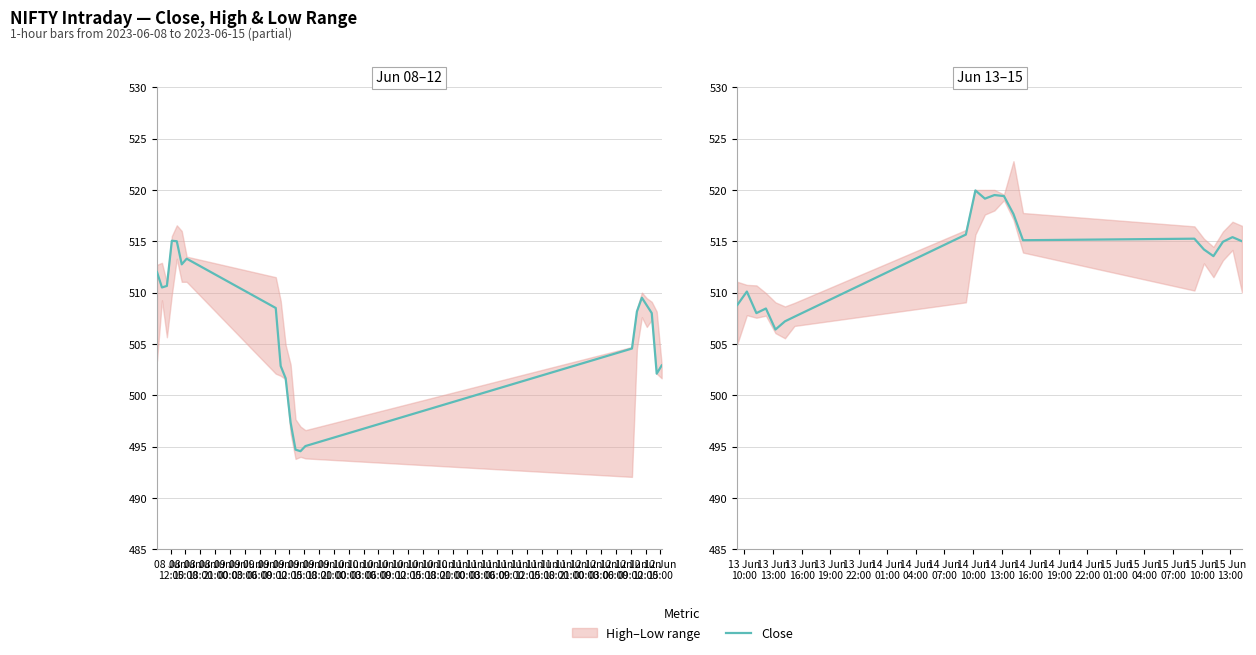

What is the change in value from 09 Jun
03:00 to 10 Jun
21:00?

+7.8